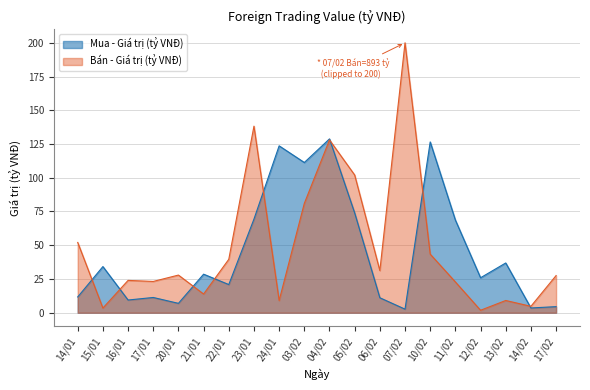

Rank the categories by value from lowest to highest.

07/02, 14/02, 17/02, 20/01, 16/01, 06/02, 17/01, 14/01, 22/01, 12/02, 21/01, 15/01, 13/02, 11/02, 23/01, 05/02, 03/02, 24/01, 10/02, 04/02